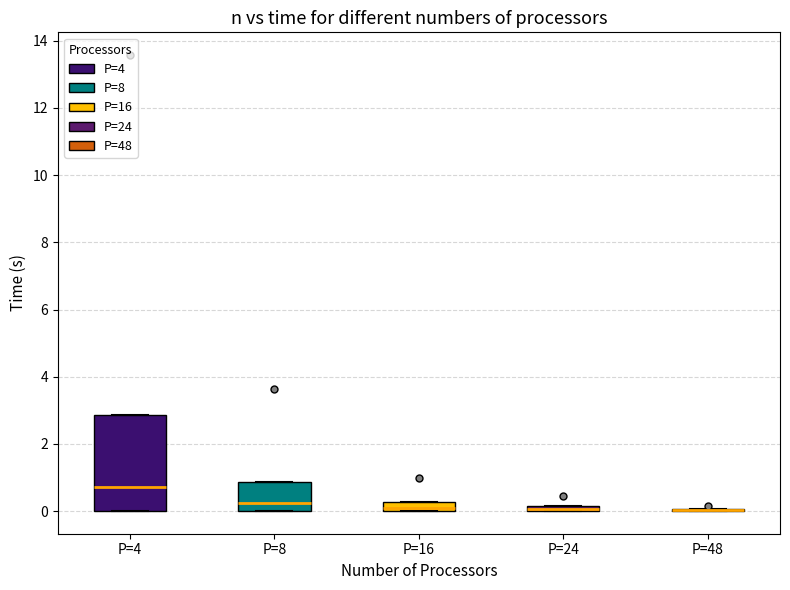

Which box is the tallest, from its lower edge to its upper edge?

P=4